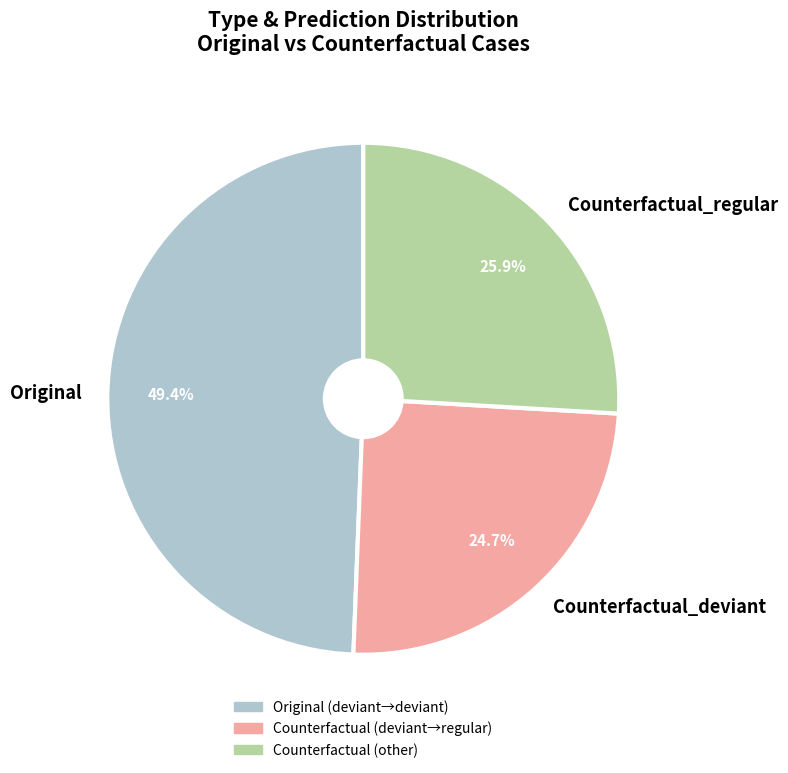

Does Counterfactual_deviant account for over 50% of the chart?

No